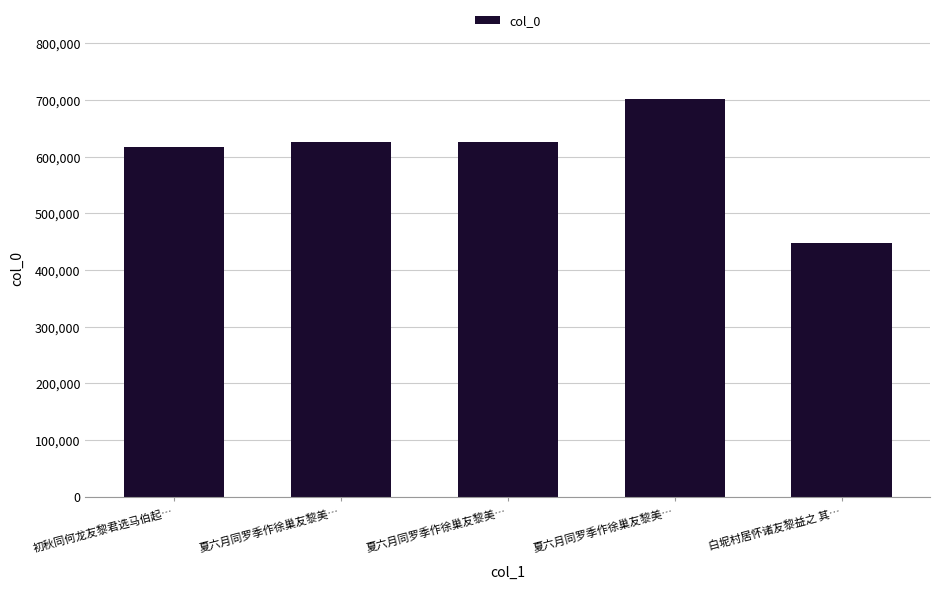

What is the label of the 2nd bar from the right?

夏六月同罗季作徐巢友黎美…